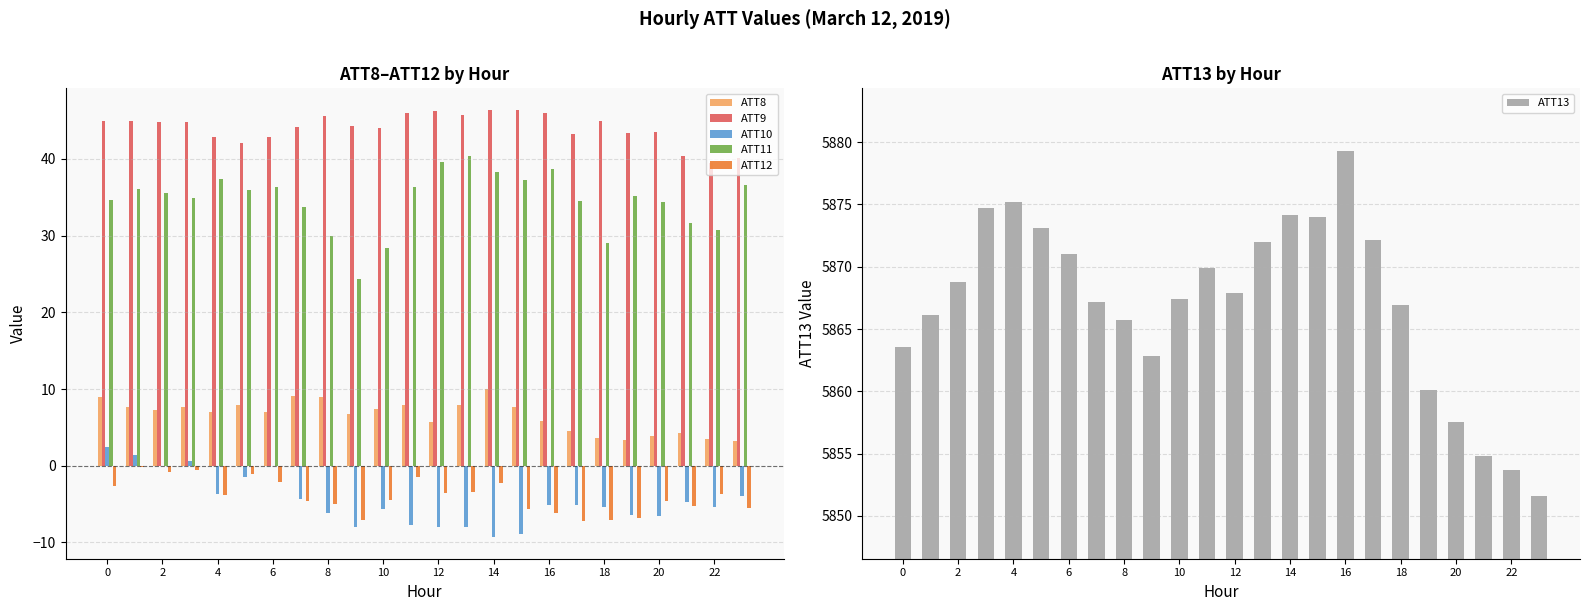

What is the sum of all ATT8 values?

156.8